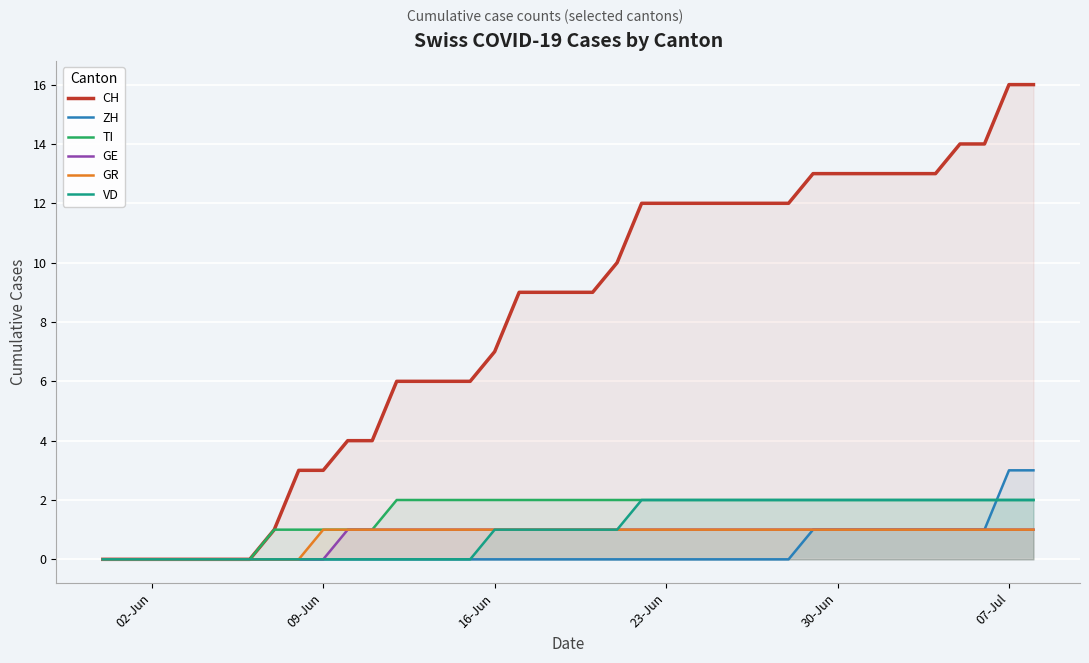

What is the average value of the GR series?

1